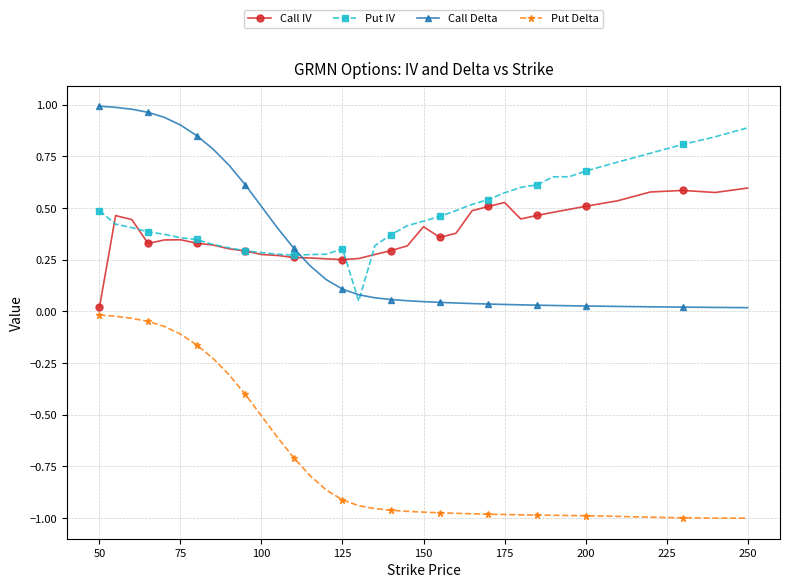

Rank the series by their maximum value, from lowest to highest.

Put Delta, Call IV, Put IV, Call Delta